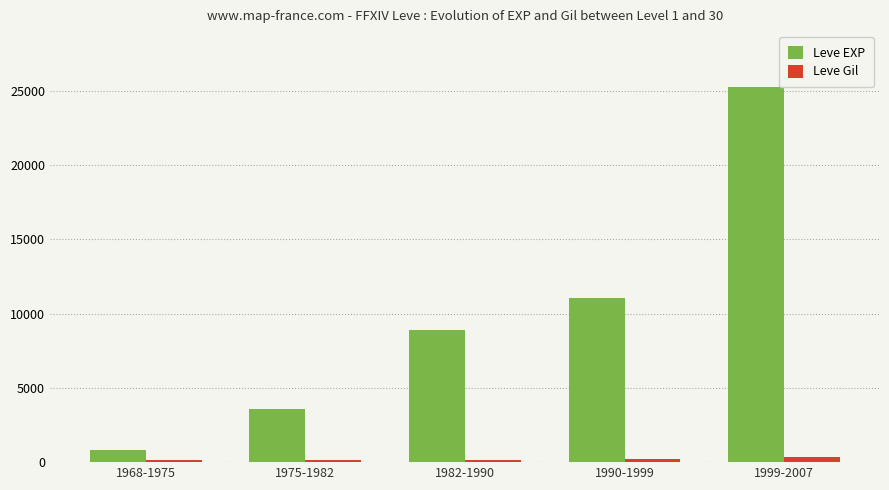

Which category has the highest value in the Leve EXP series?

1999-2007